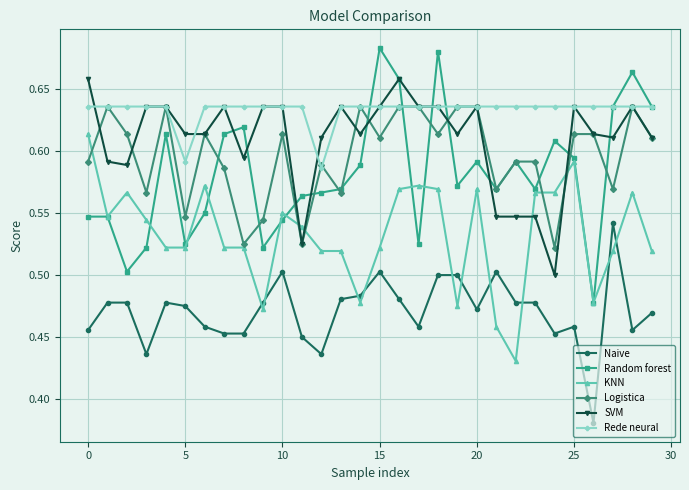

Which series has the widest spread of values?

Random forest